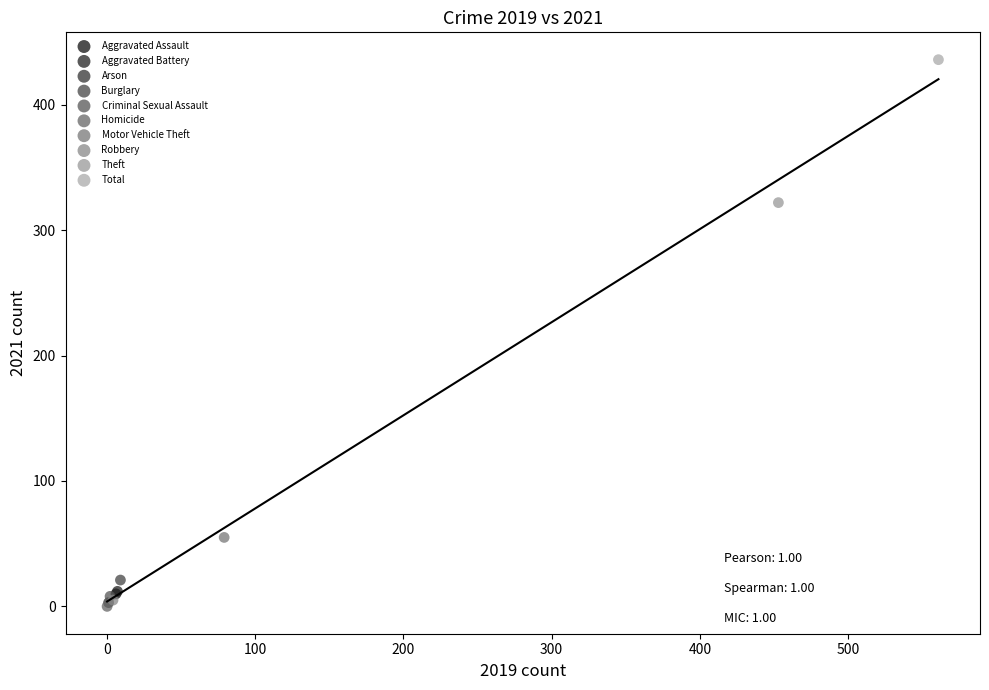

What are all the series names shown in the legend?

Aggravated Assault, Aggravated Battery, Arson, Burglary, Criminal Sexual Assault, Homicide, Motor Vehicle Theft, Robbery, Theft, Total